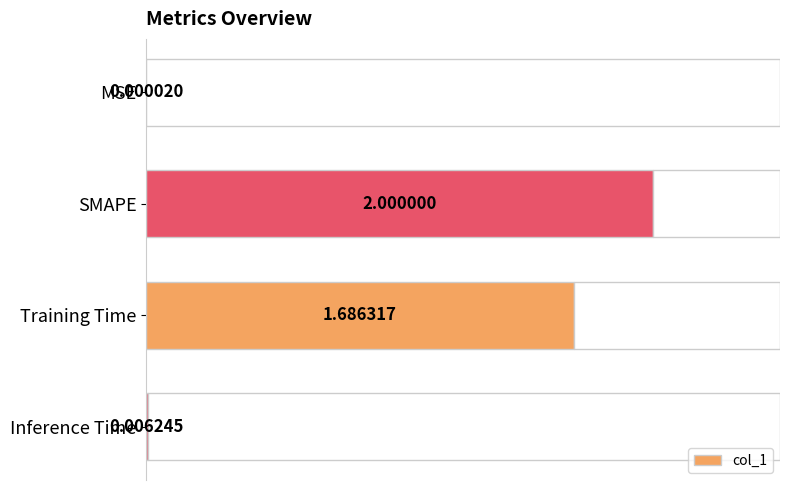

At which label is col_1 closest to 1?

Training Time